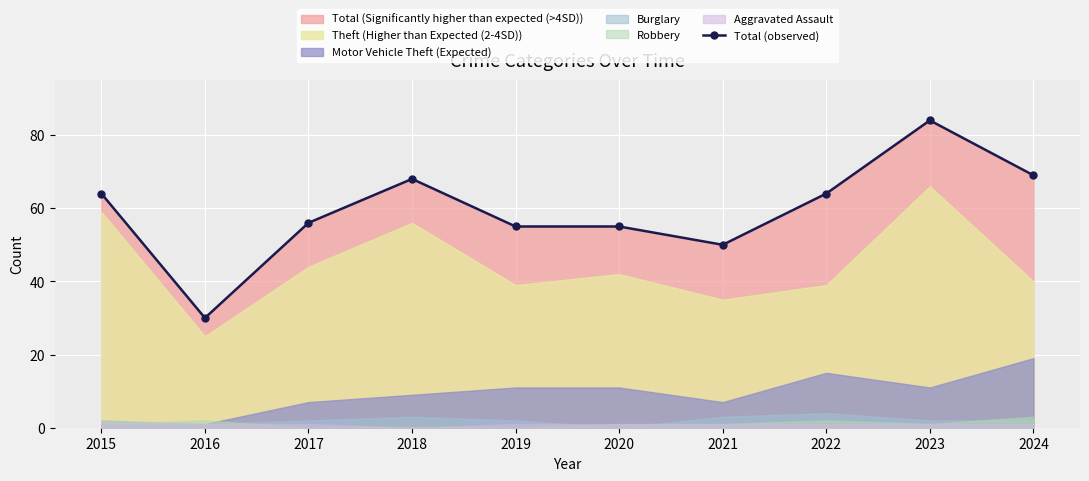

The chart shows a value of 72 at 2020. True or false?

False